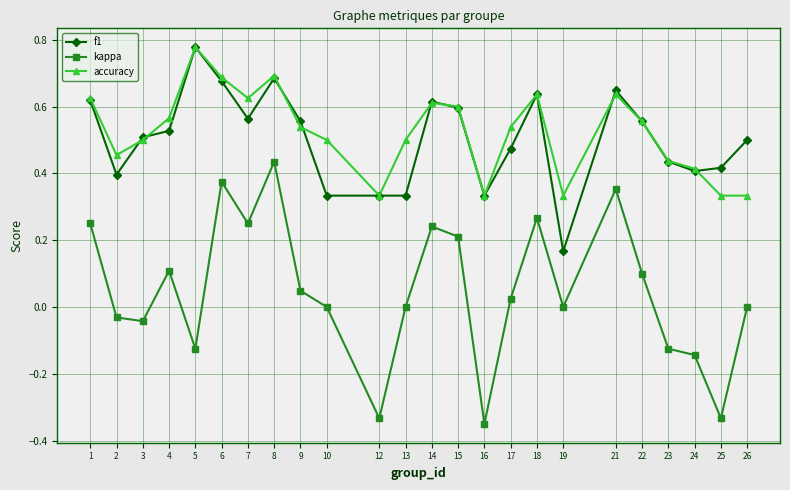

Which category has the highest value across all series?

5